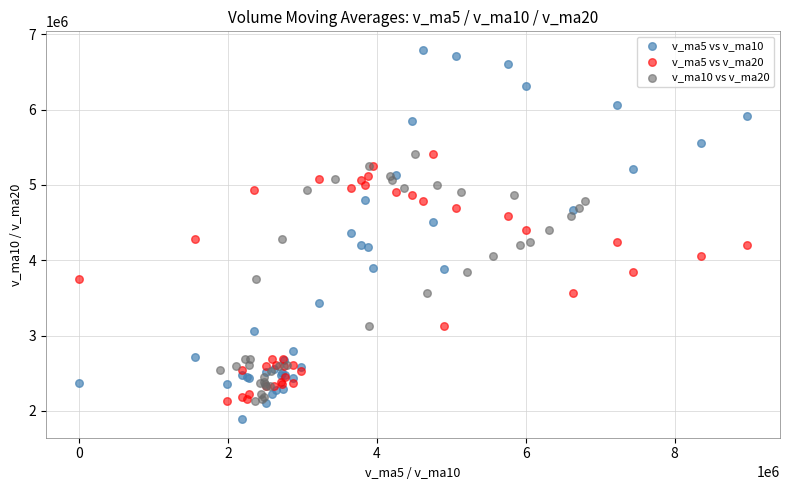

Which series reaches the maximum Y coordinate?

v_ma5 vs v_ma10